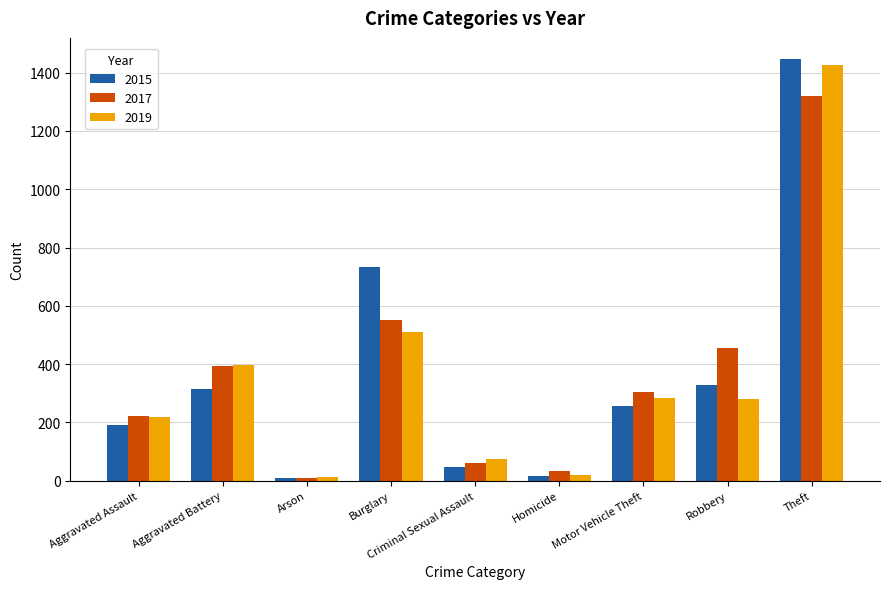

What is the total value across all series at Aggravated Battery?

1104